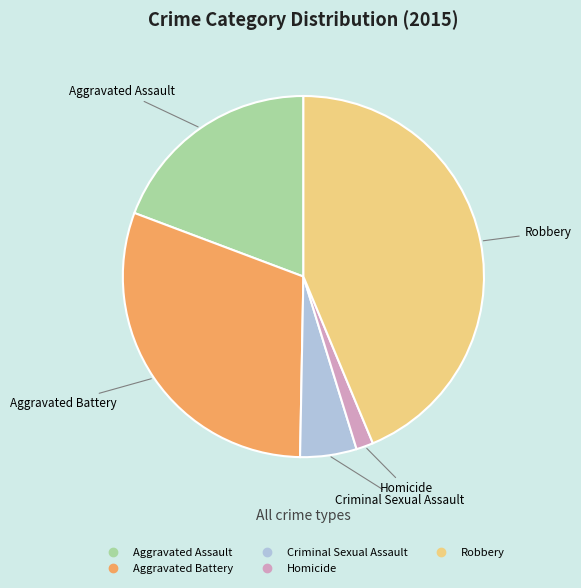

Which has a higher value, Homicide or Aggravated Assault?

Aggravated Assault